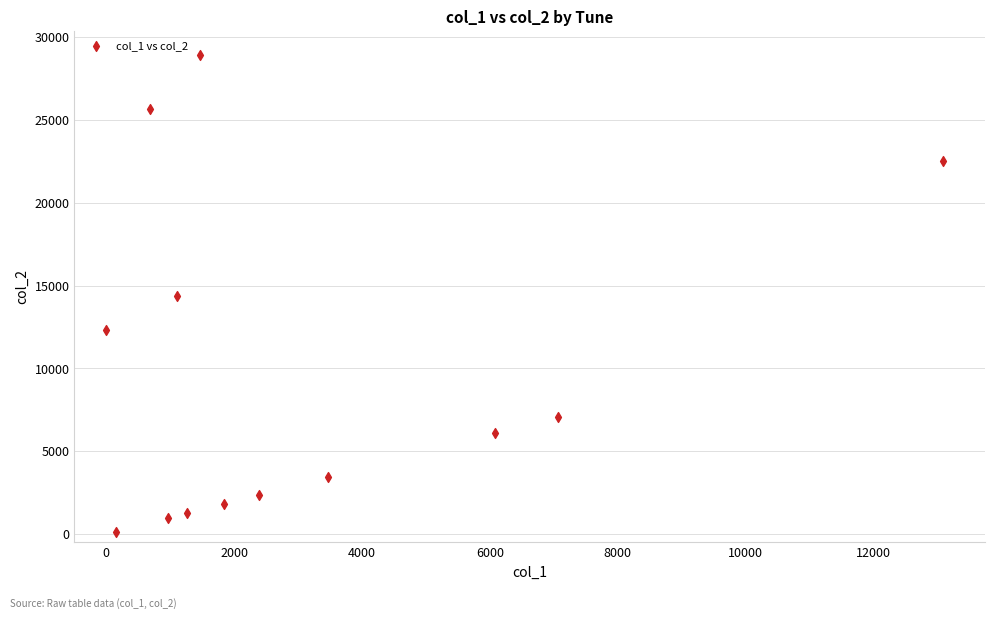

What is the range of X values (max minus min)?

13092